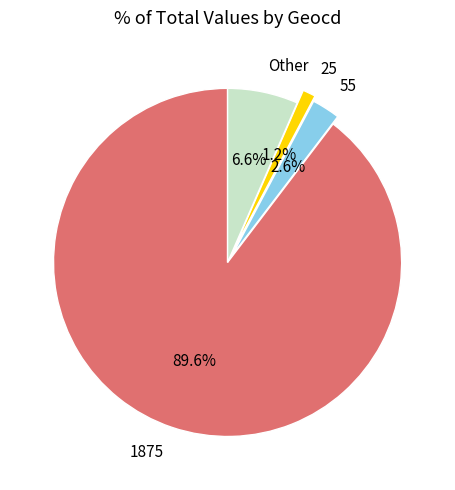

What percentage is NOT represented by 1875?

10.4%